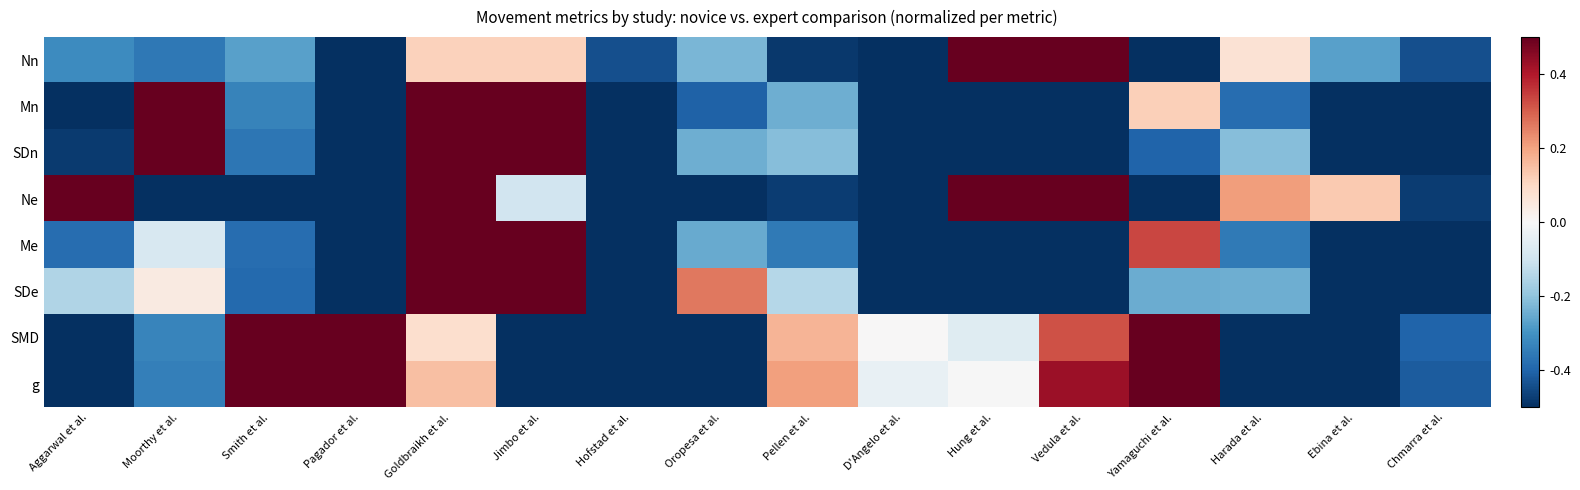

What is the difference between the highest and lowest values at Smith et al.?

1.0